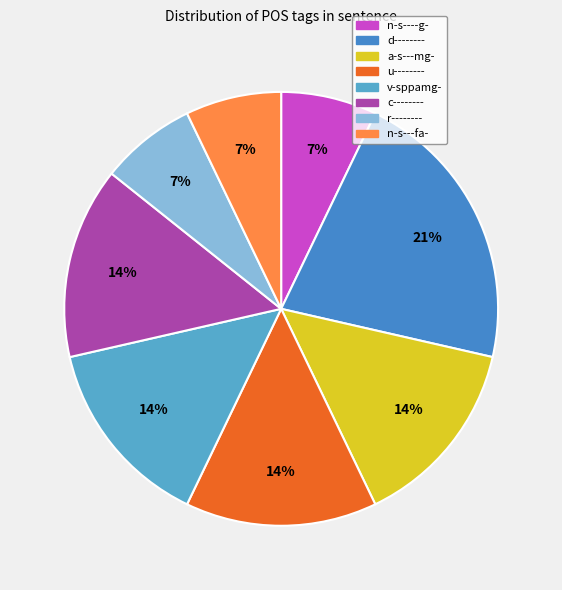

What portion of the pie excludes n-s----g-?

92.9%